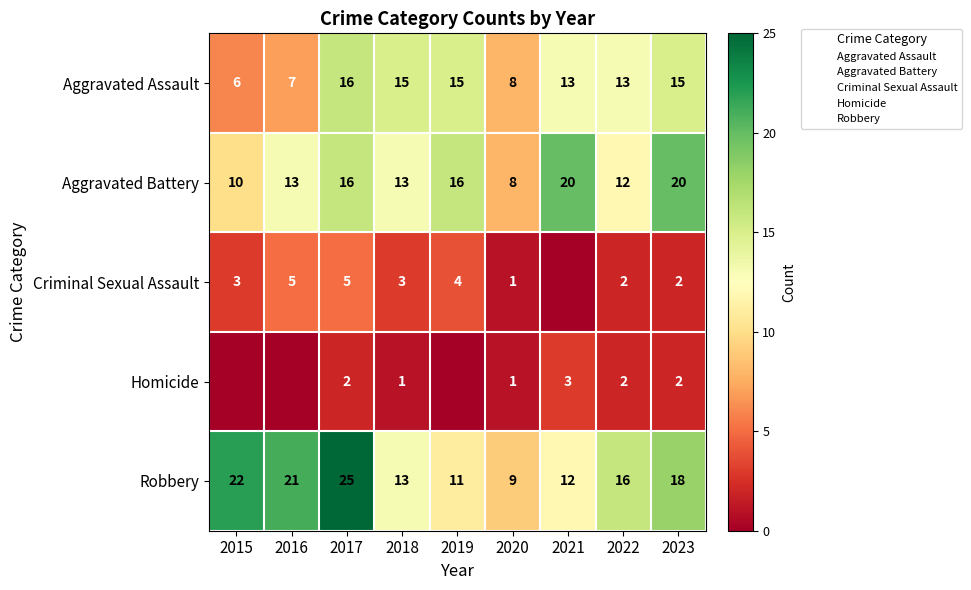

Rank the series by their maximum value, from lowest to highest.

Homicide, Criminal Sexual Assault, Aggravated Assault, Aggravated Battery, Robbery